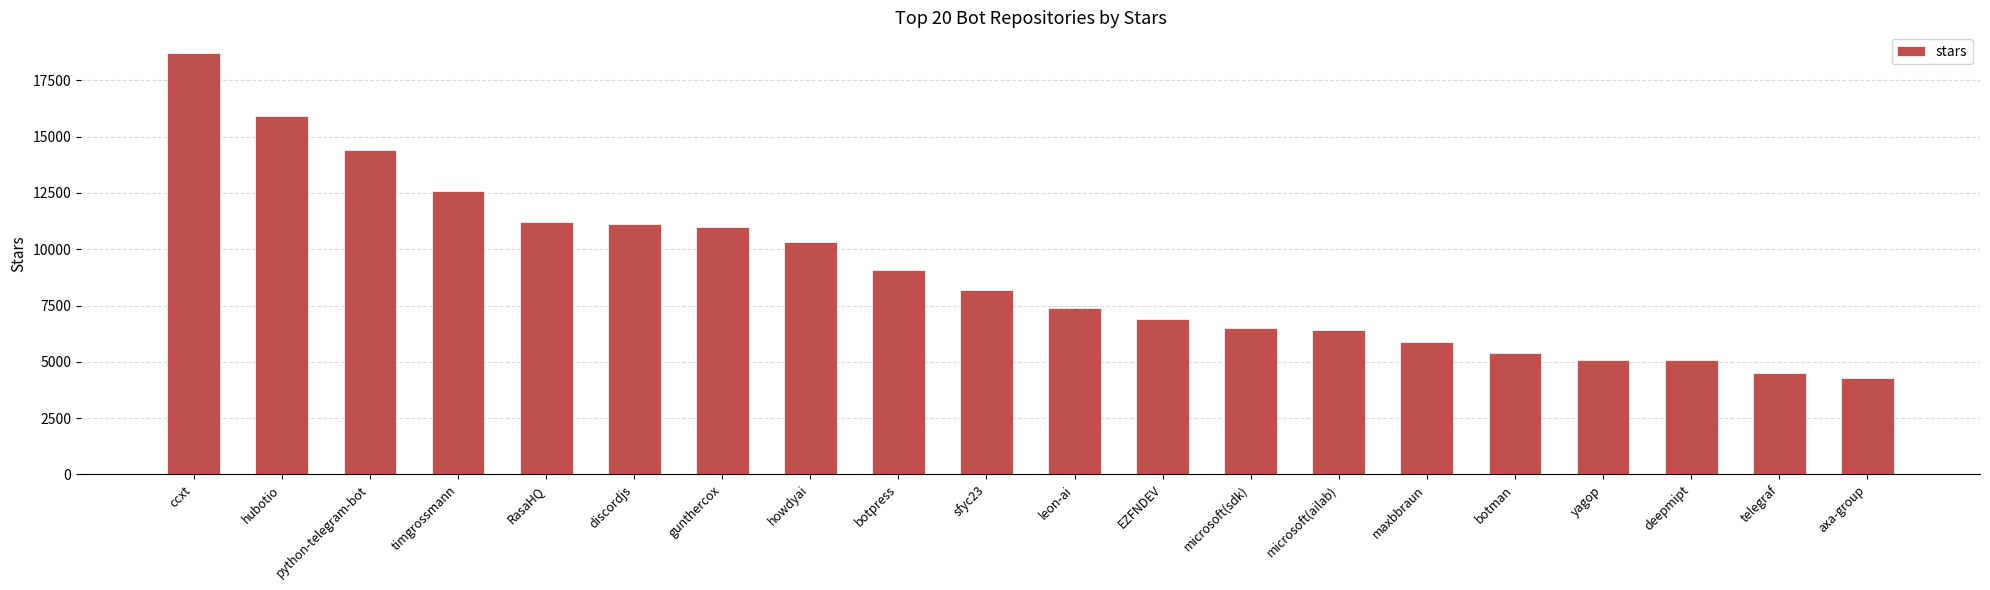

What is the change in value from botpress to deepmipt?

-4000